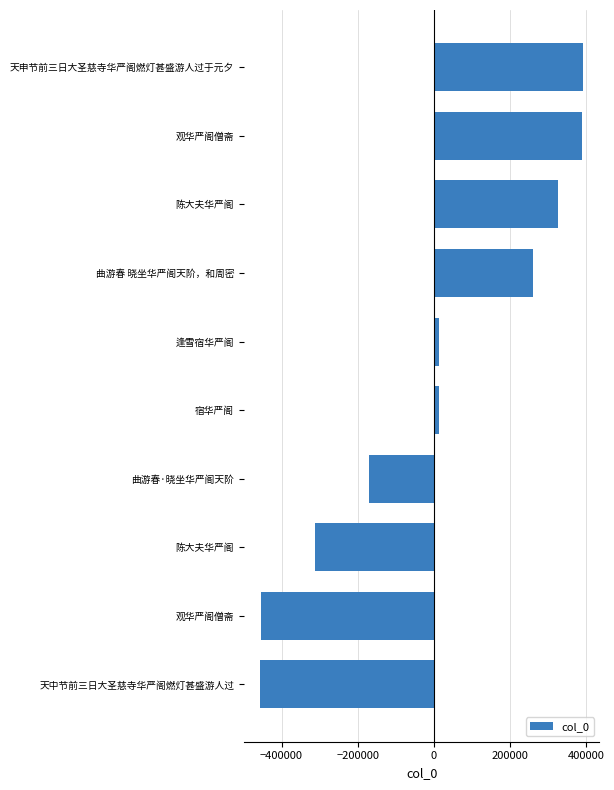

Are the bars grouped side by side (vs. stacked)?

No